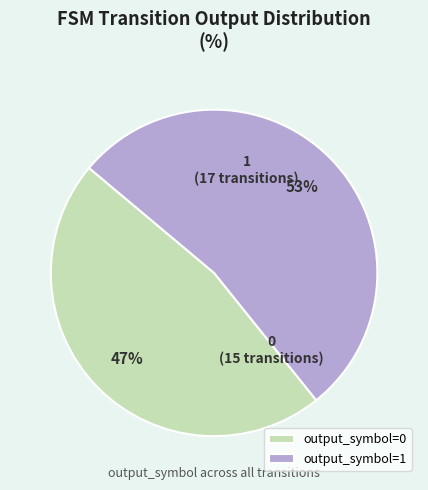

How many slices are in this pie chart?

2